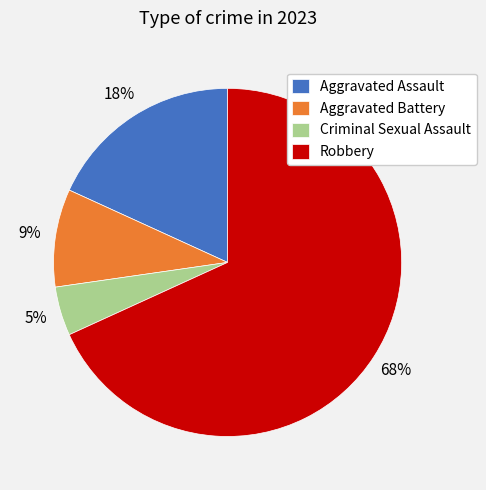

Does Aggravated Assault represent more than half of the total?

No